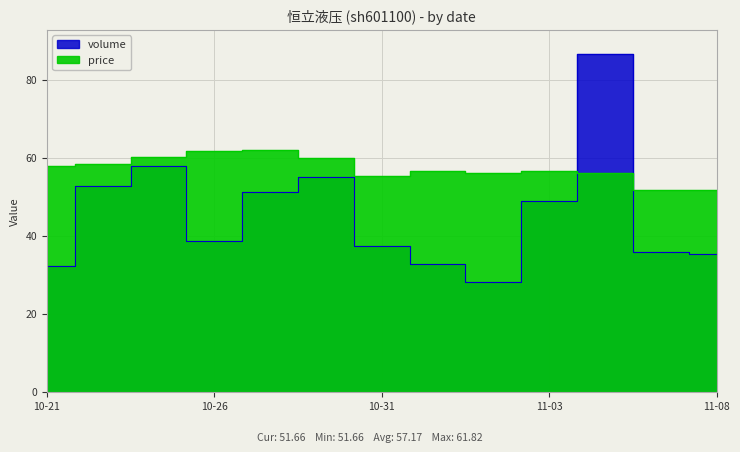

Which series has the largest range (max minus min)?

volume